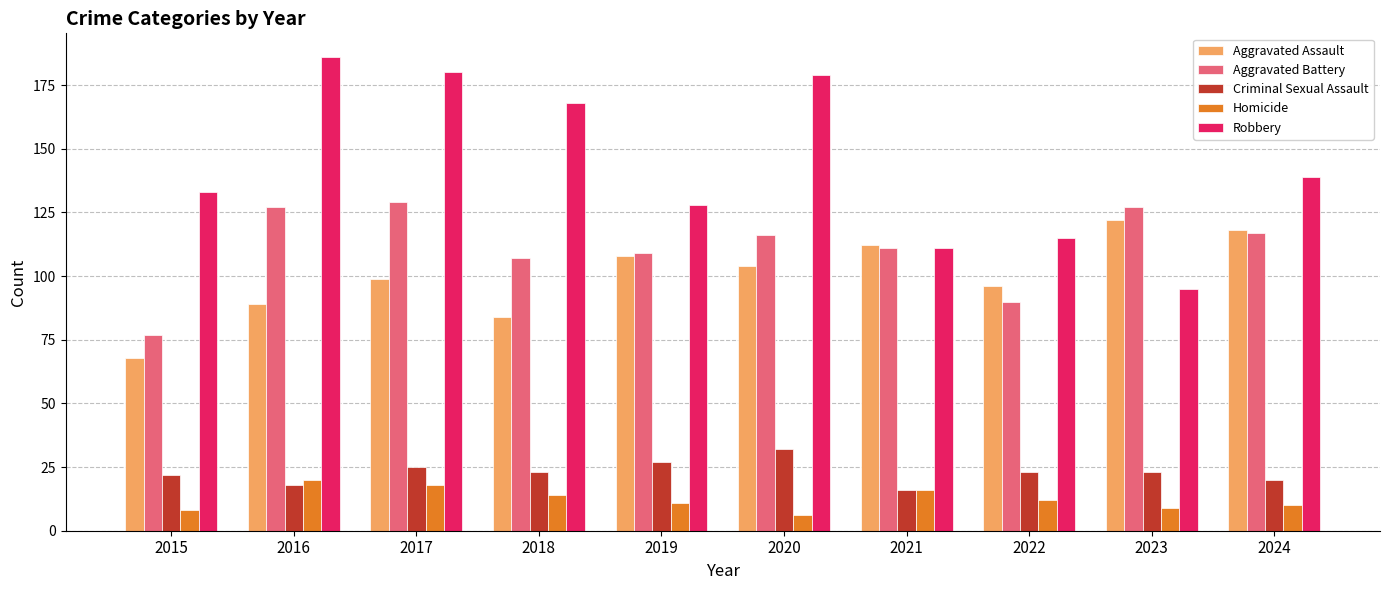

How many distinct data groups are displayed?

5